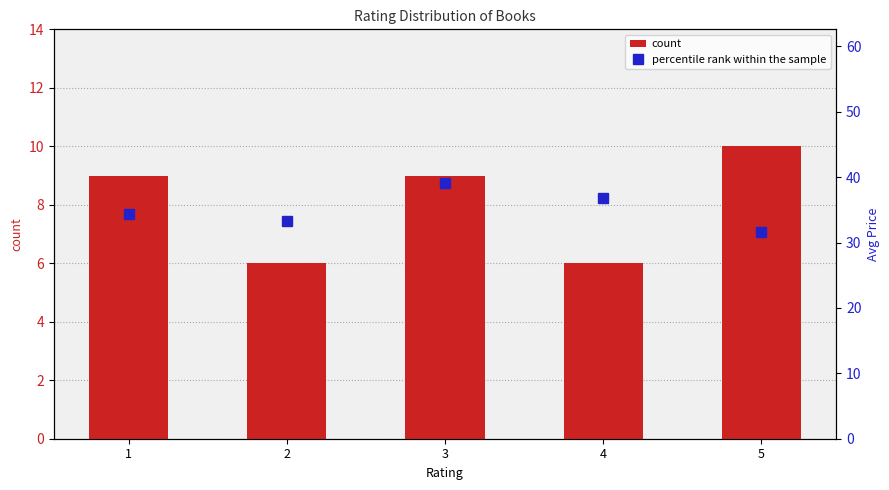

True or false: count has a value of 6.0 at 2.

True